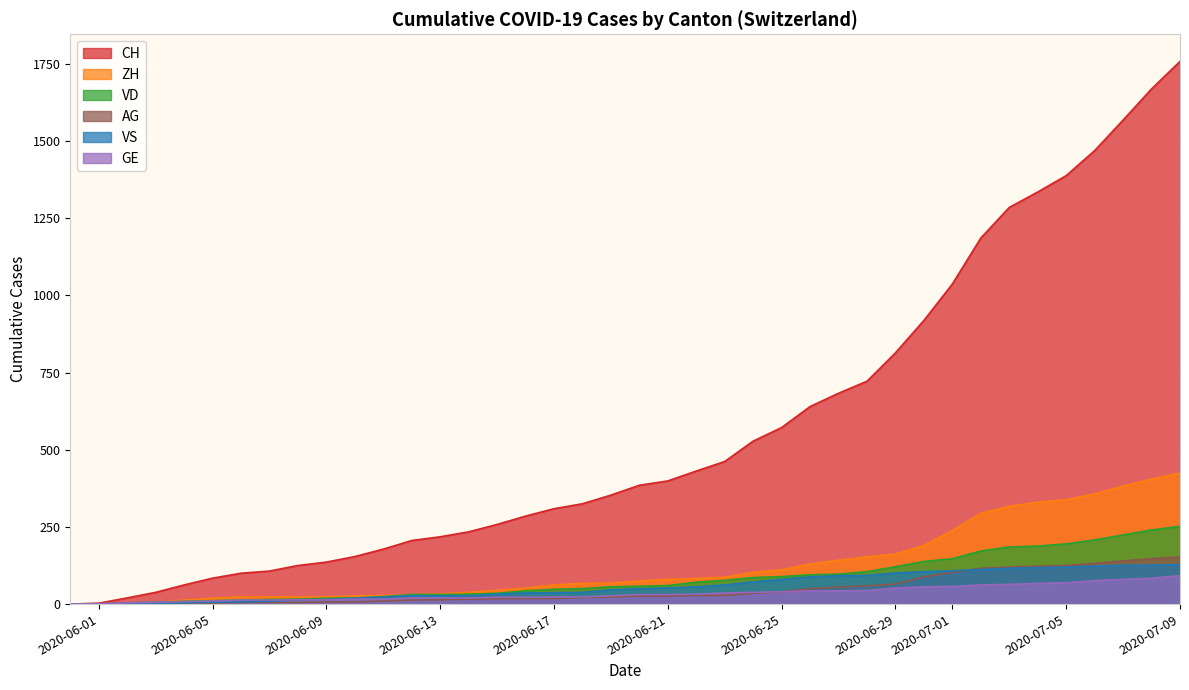

How many lines are shown in the chart?

6